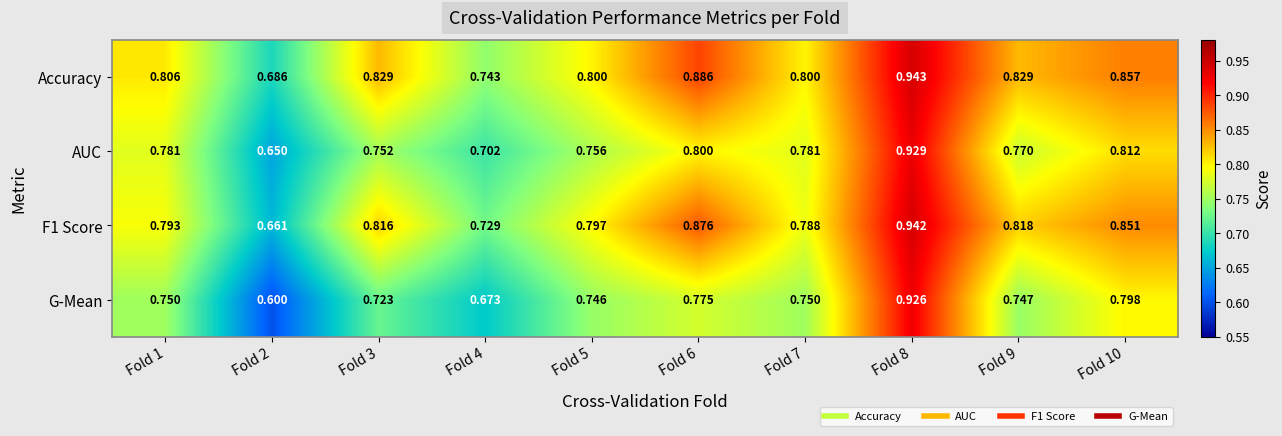

Which series has the largest total across all categories?

Accuracy